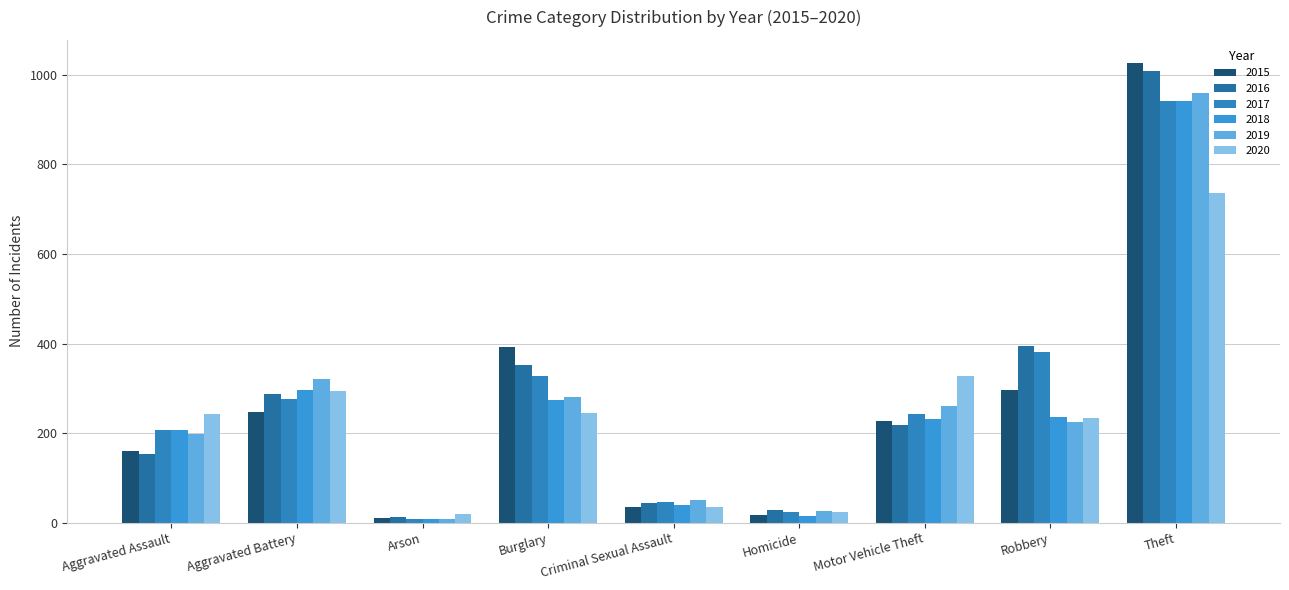

What is the label of the 8th bar from the right?

Aggravated Battery